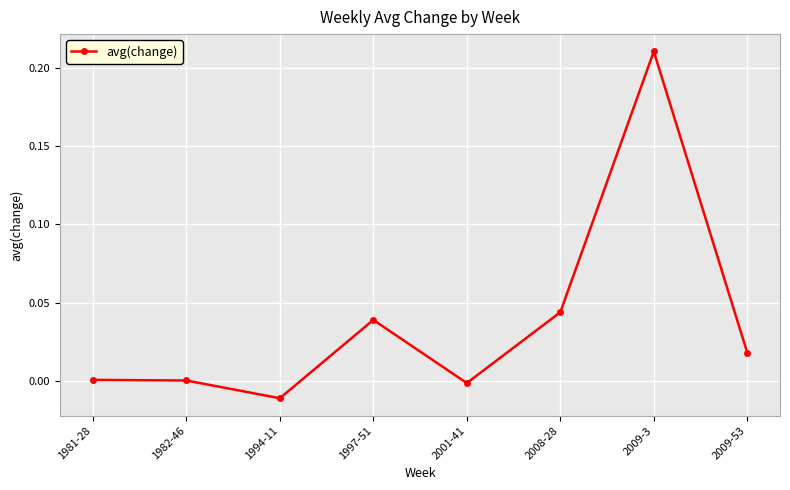

How many lines are shown in the chart?

1